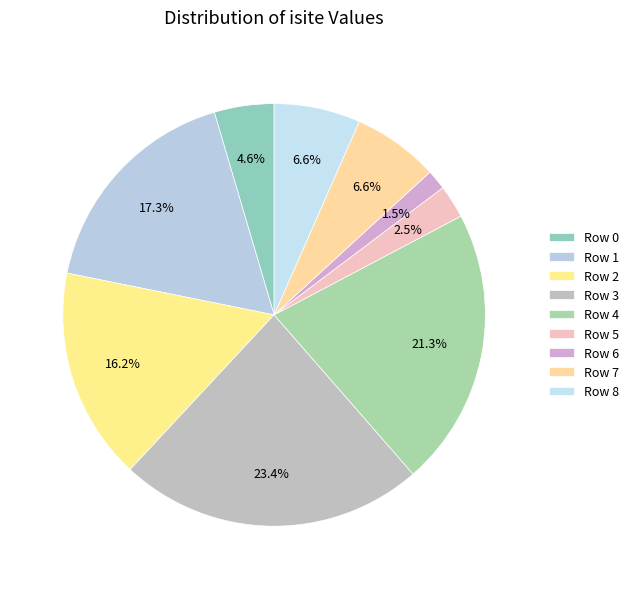

Which slice is the smallest?

Row 6